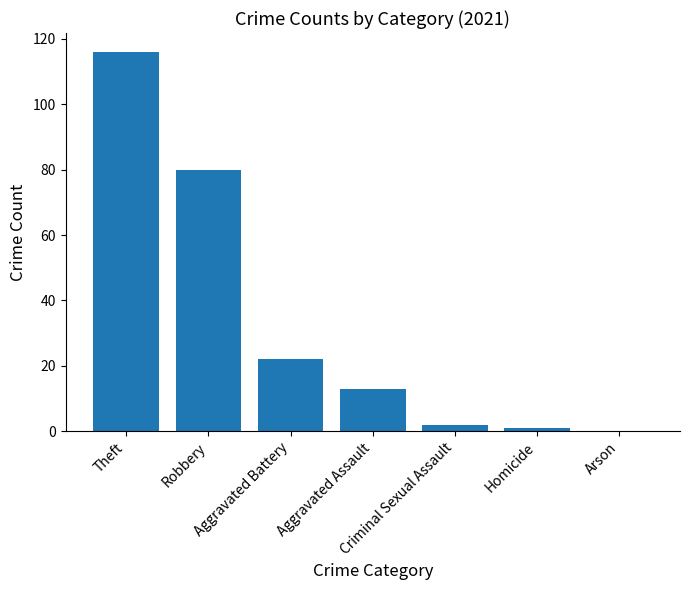

The value at Aggravated Assault is 13. True or false?

True